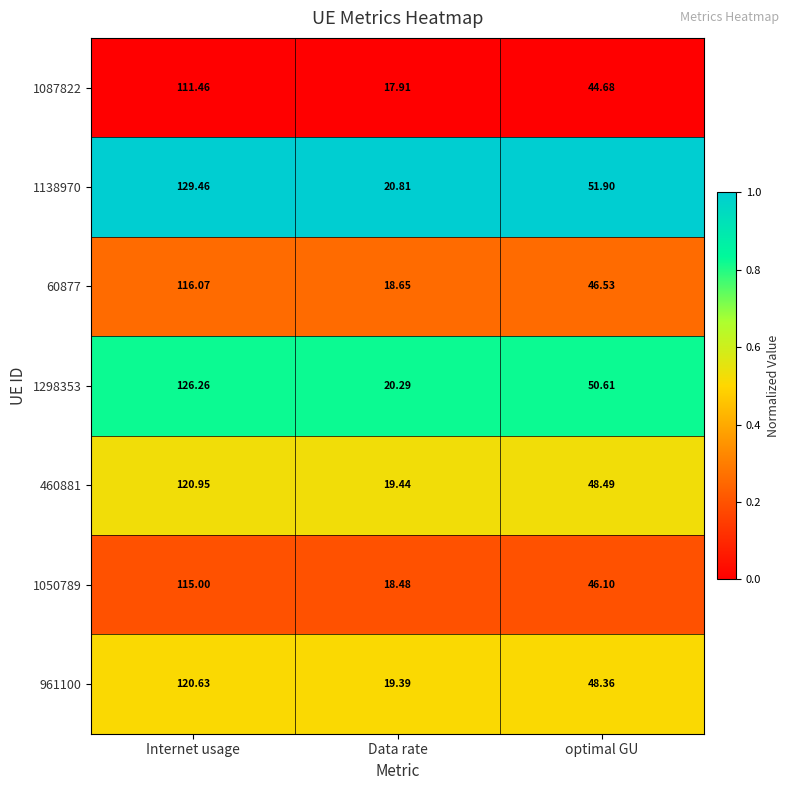

Which series changed the most between Data rate and optimal GU?

1138970